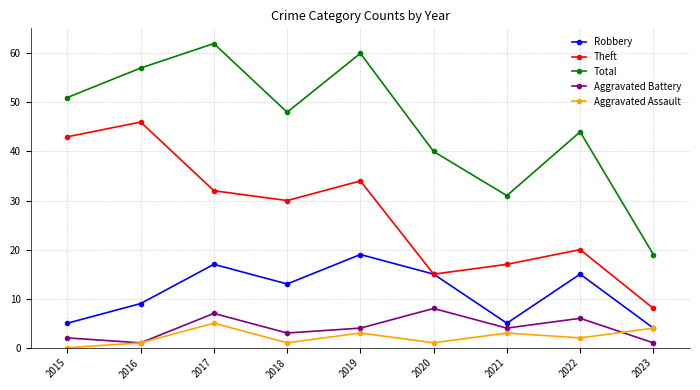

What are all the series names shown in the legend?

Robbery, Theft, Total, Aggravated Battery, Aggravated Assault